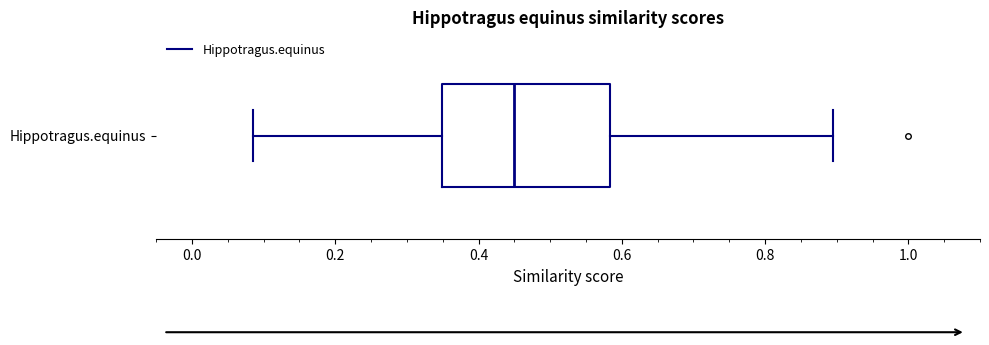

Transcribe this box plot: give where the median line is, the range the box spans, and where the two whiskers end, as read against the x-axis. The values are not printed on the chart, so give them approximately, as read against the axis.

median 0.46, box 0.34 to 0.58, whiskers 0.08 to 0.90